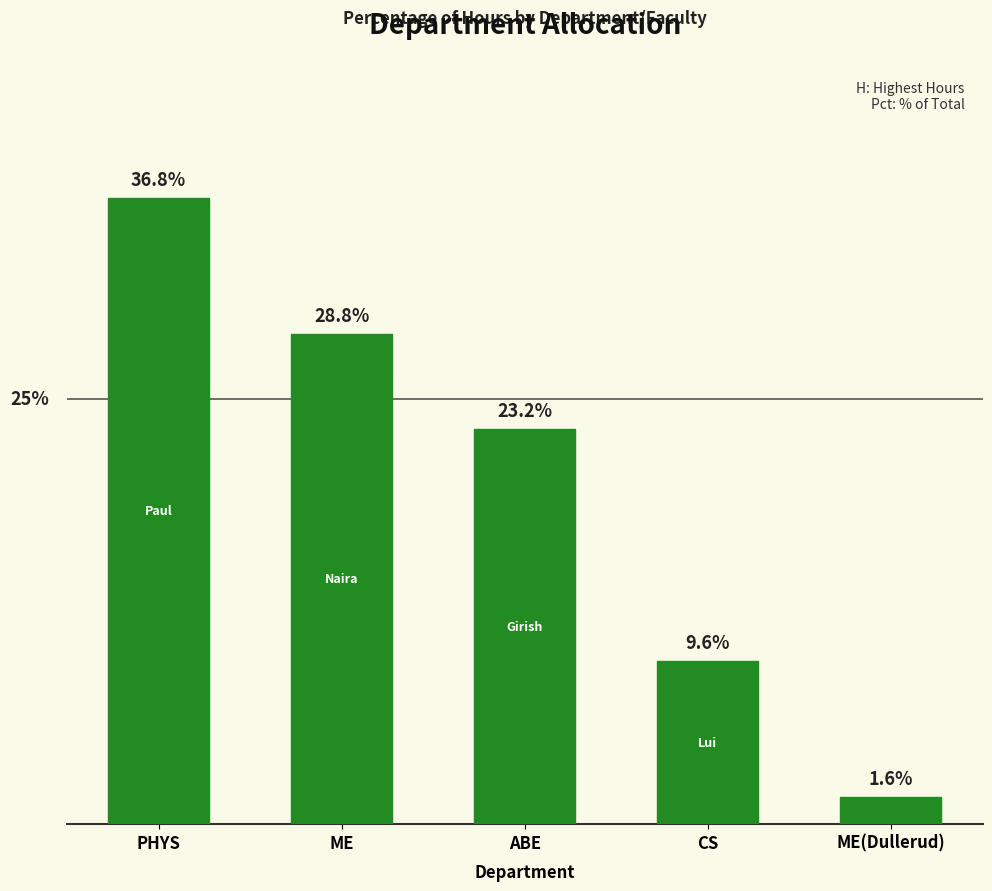

List the labels in order of value, smallest first.

ME(Dullerud), CS, ABE, ME, PHYS